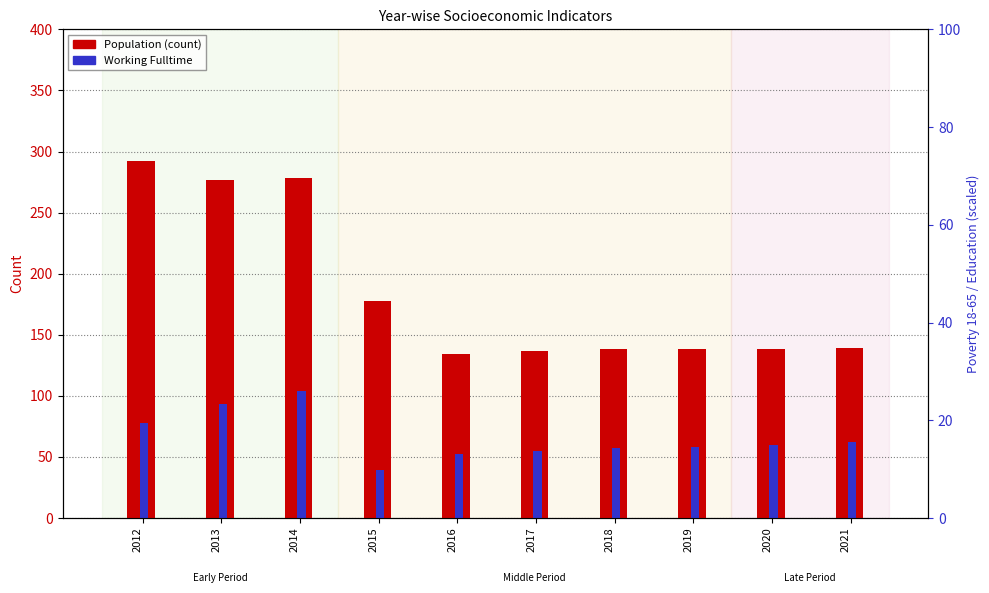

True or false: Working_Fulltime has a value of 34 at 2017.

False